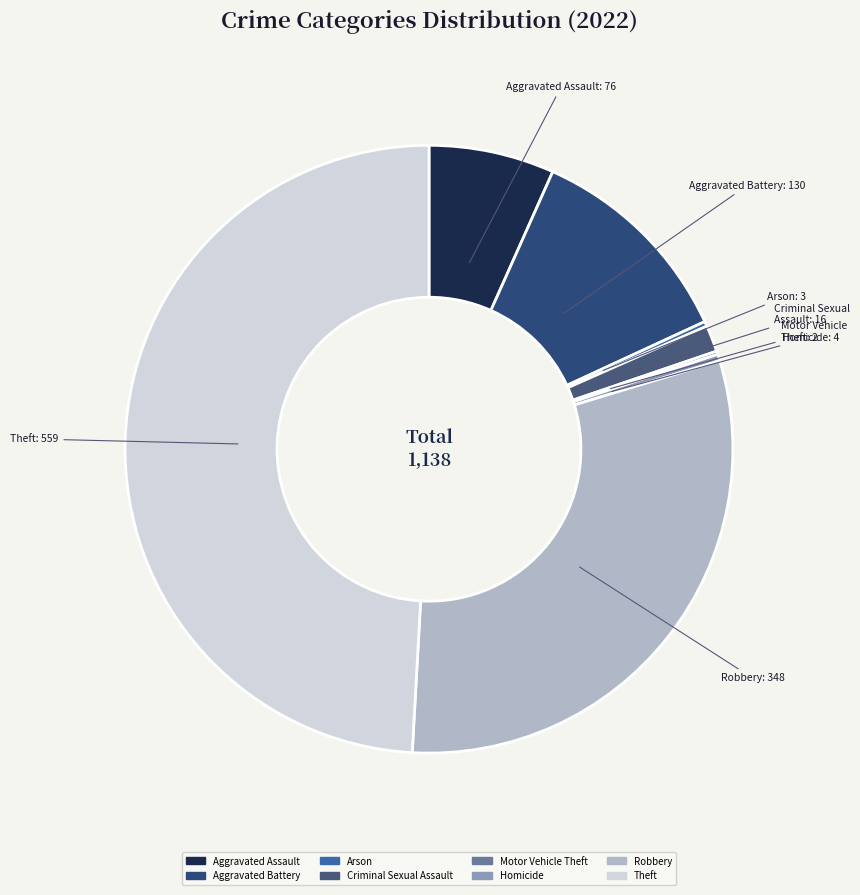

Which slice is the largest?

Theft